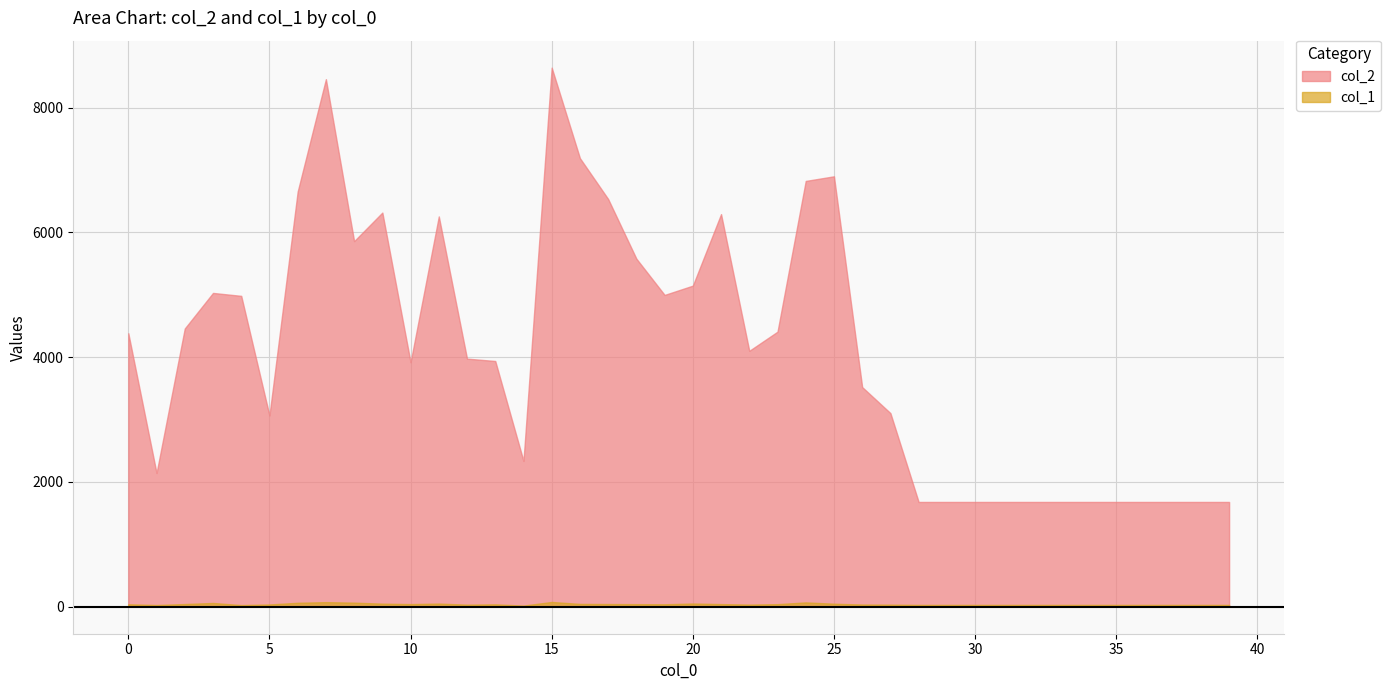

Reading left to right, what are all the values shown in this chart?

col_2: 0=4384	1=2144	2=4460	3=5030	4=4983	5=3066	6=6654	7=8456	8=5860	9=6318	10=3919	11=6256	12=3977	13=3939	14=2337	15=8641	16=7190	17=6535	18=5579	19=4998	20=5147	21=6293	22=4102	23=4409	24=6825	25=6899	26=3521	27=3104	28=1680	29=1680	30=1680	31=1680	32=1680	33=1680	34=1680	35=1680	36=1680	37=1680	38=1680	39=1680
col_1: 0=40	1=28	2=44	3=61	4=27	5=37	6=64	7=74	8=66	9=50	10=43	11=51	12=34	13=39	14=19	15=77	16=46	17=44	18=42	19=40	20=52	21=43	22=35	23=42	24=70	25=49	26=36	27=34	28=30	29=30	30=30	31=30	32=30	33=30	34=30	35=30	36=30	37=30	38=30	39=30